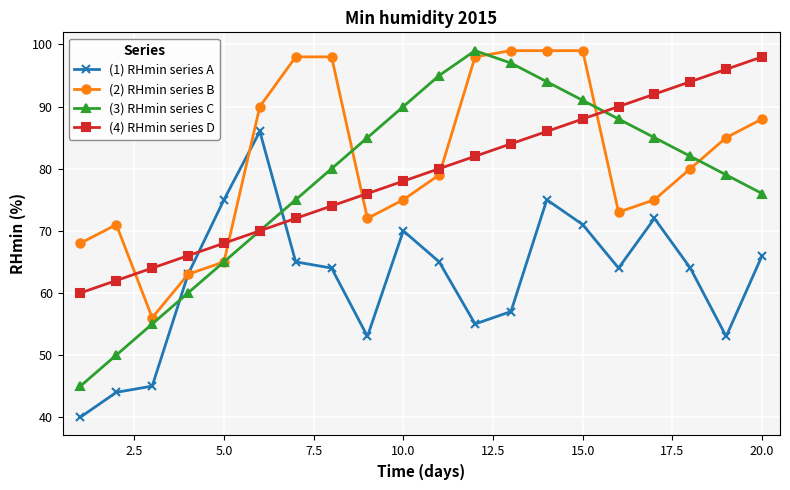

After their last crossing, which series has the higher values: (3) RHmin series C or (4) RHmin series D?

(4) RHmin series D